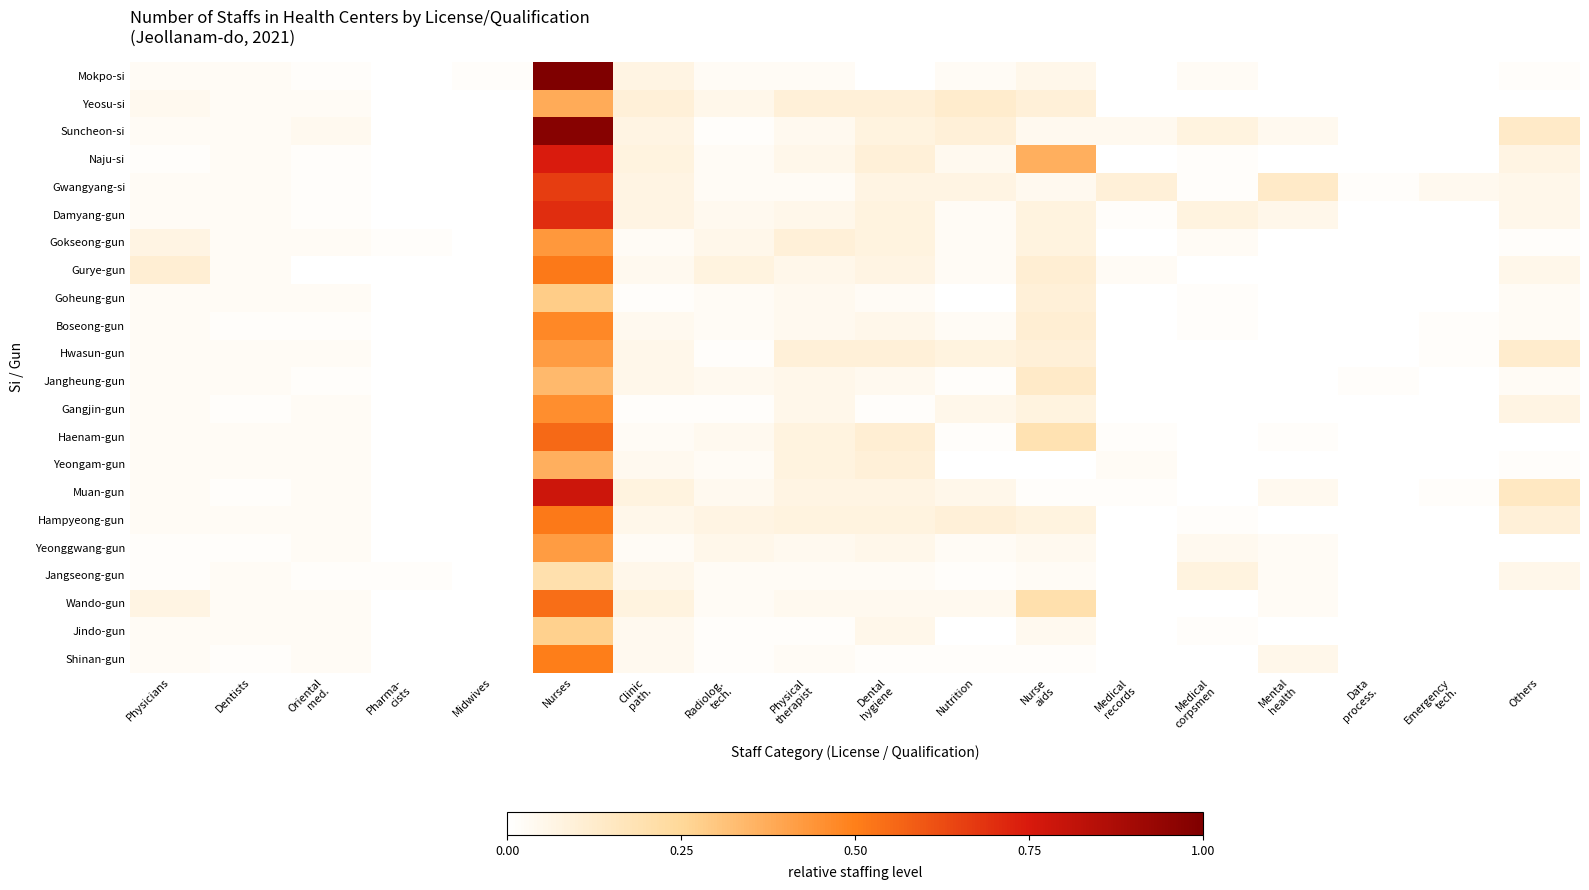

List the series in order of their peak value, lowest first.

Jangseong-gun, Jindo-gun, Goheung-gun, Jangheung-gun, Yeongam-gun, Yeosu-si, Hwasun-gun, Yeonggwang-gun, Gokseong-gun, Gangjin-gun, Boseong-gun, Shinan-gun, Gurye-gun, Hampyeong-gun, Wando-gun, Haenam-gun, Gwangyang-si, Damyang-gun, Naju-si, Muan-gun, Suncheon-si, Mokpo-si